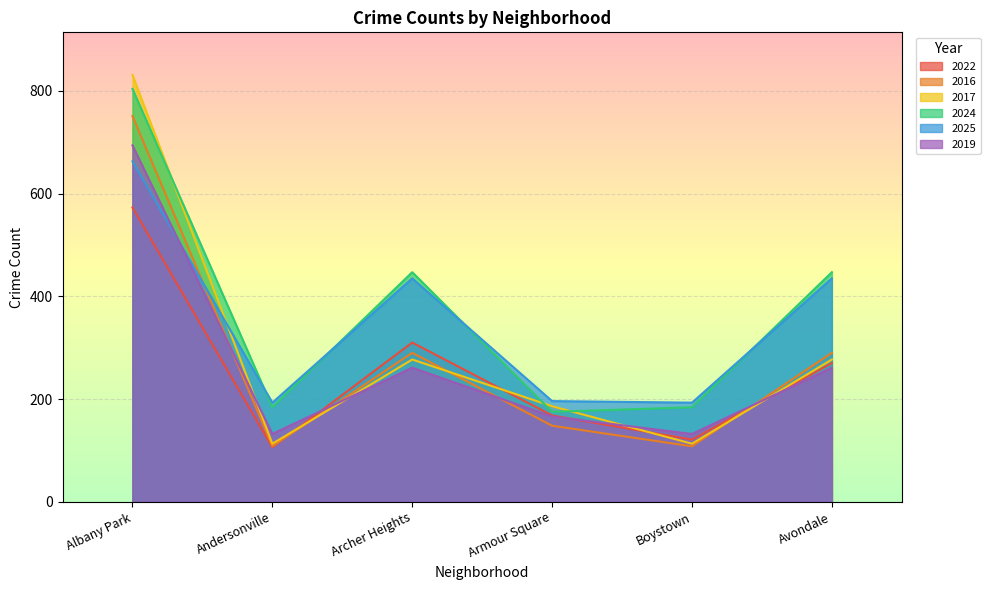

Which series has the widest spread of values?

2017